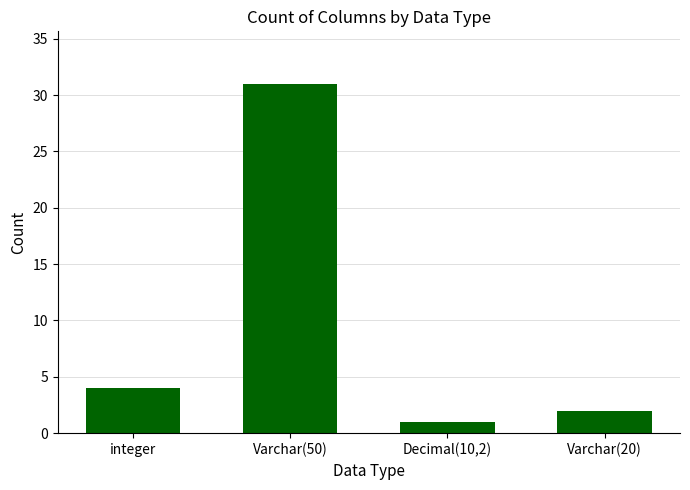

What is the minimum value shown in the chart?

1